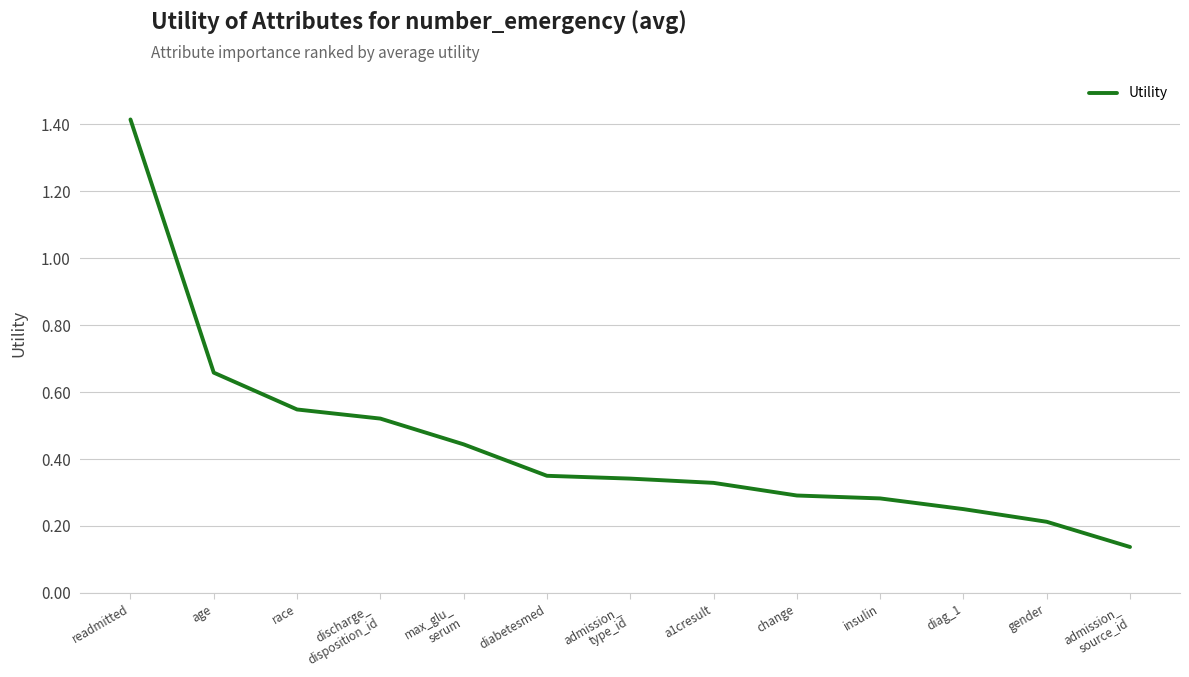

Which category has the highest value across all series?

readmitted